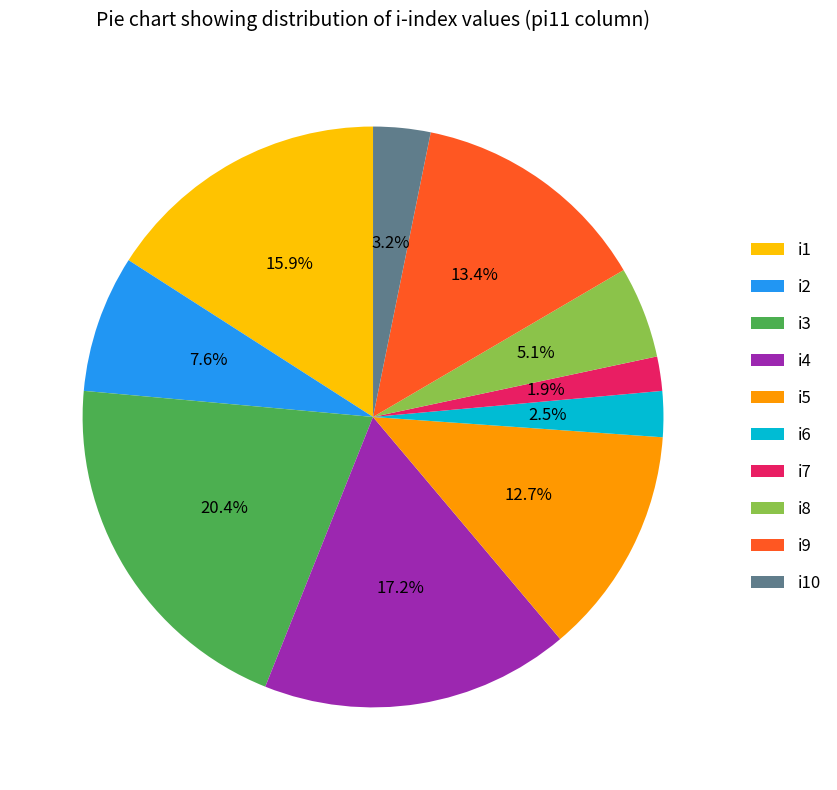

What portion of the pie excludes i10?

96.8%